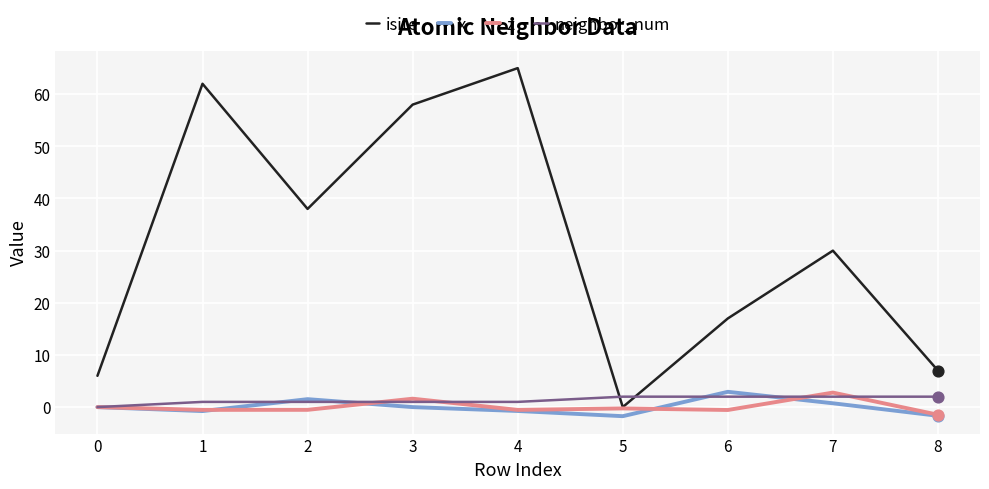

Between 1 and 2, which series saw the biggest shift?

isite